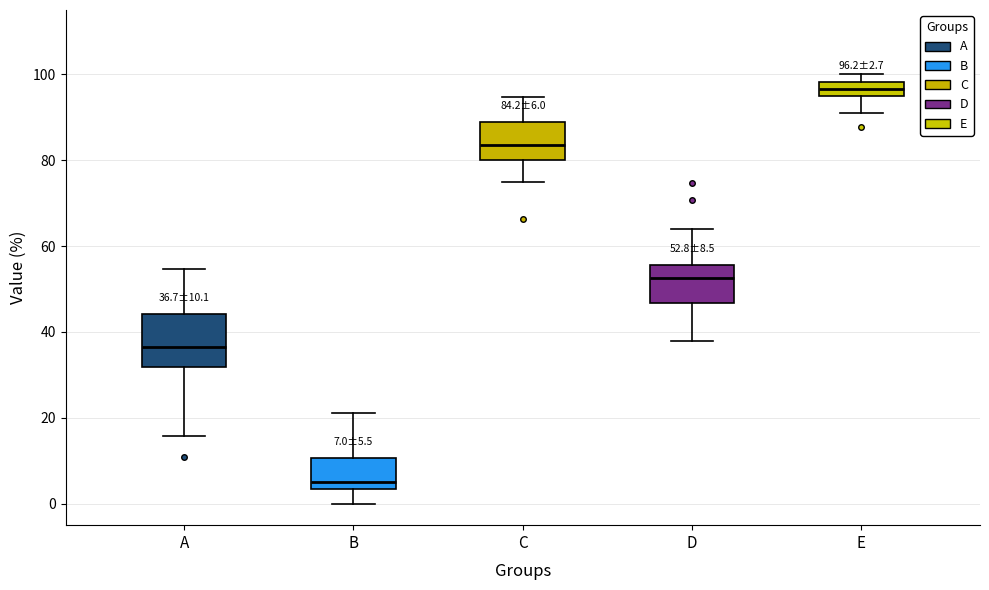

Which box's median line is the highest?

E